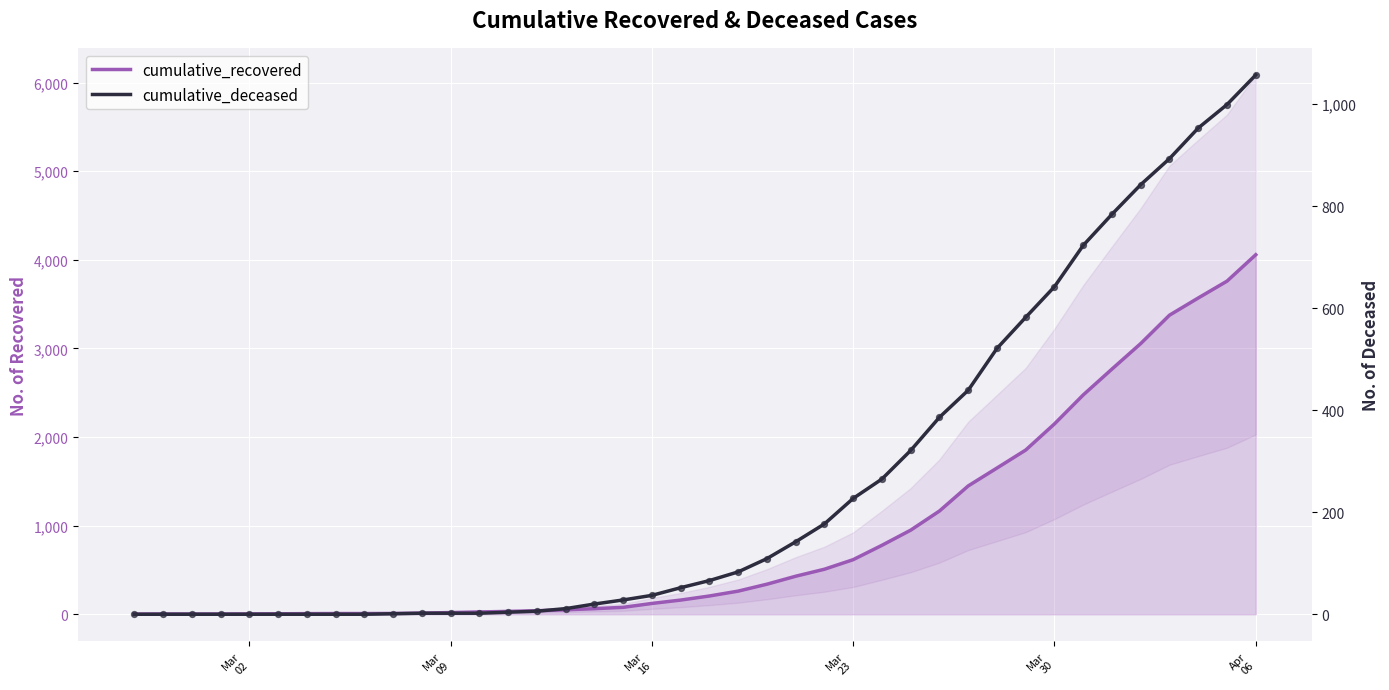

At how many categories does at least one series exceed 1204?

11